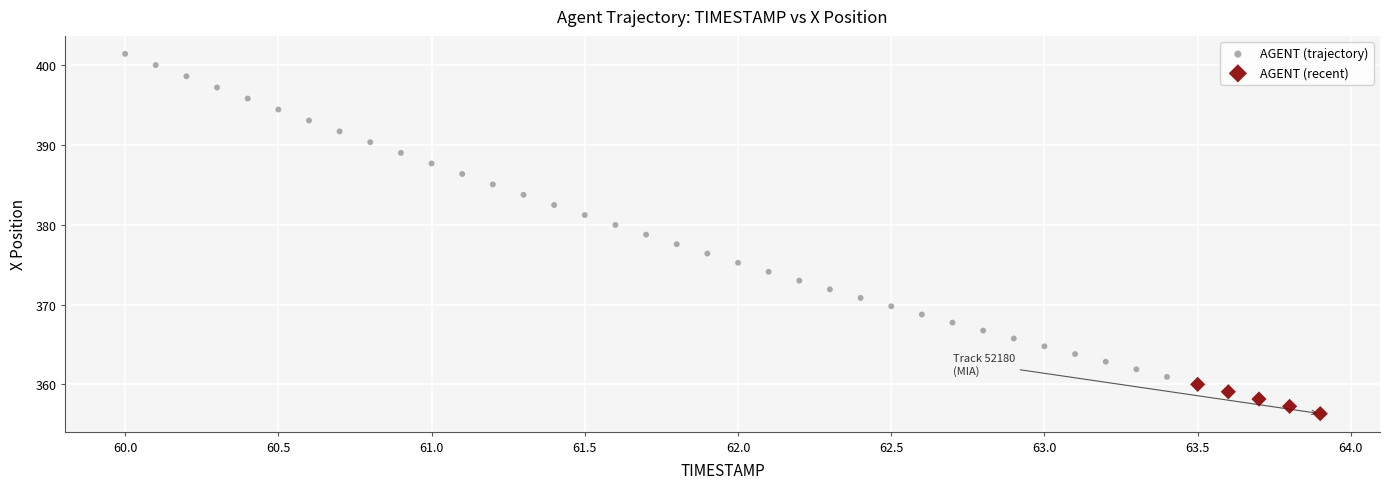

Which series reaches the minimum Y coordinate?

AGENT (recent)